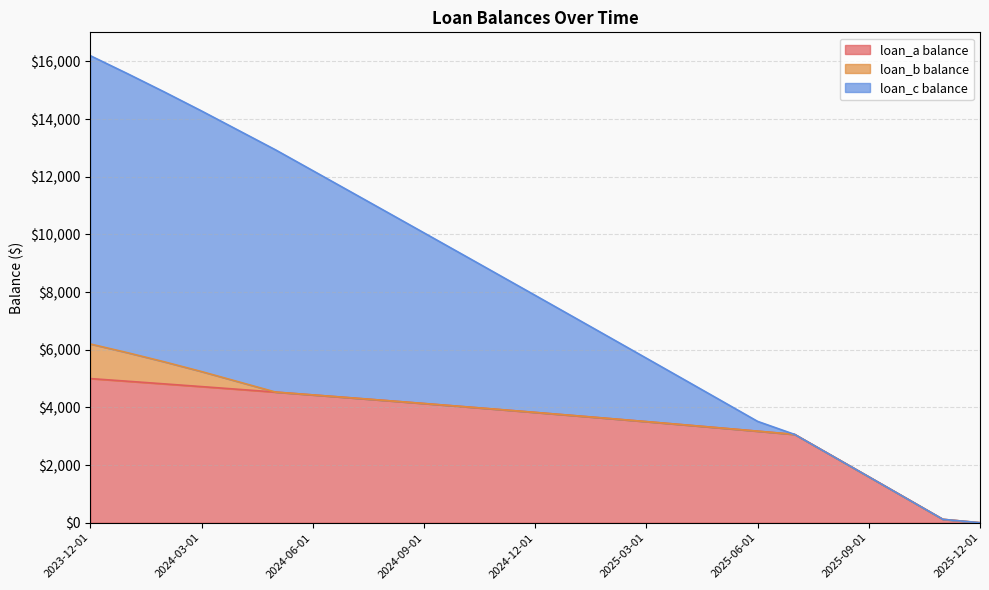

Which series has the largest range (max minus min)?

loan_c balance